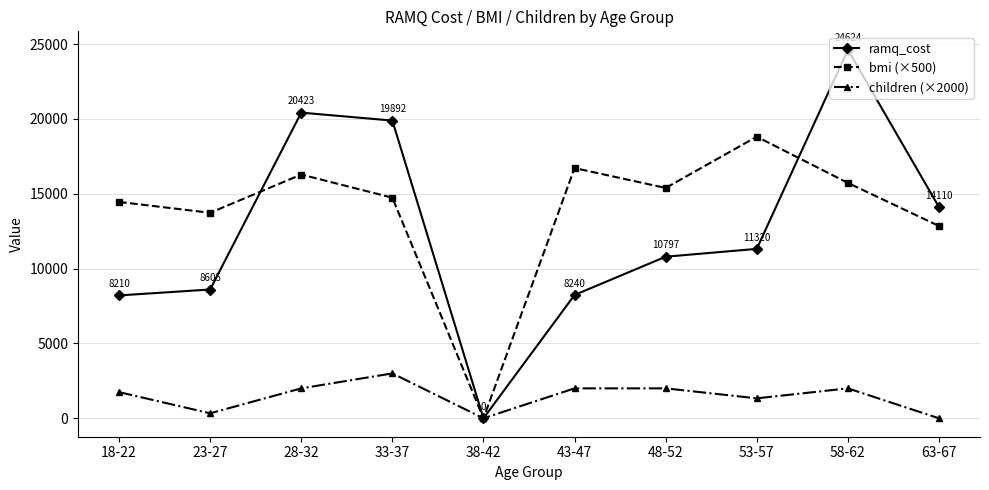

What is the maximum value for children (×2000)?

3000.0